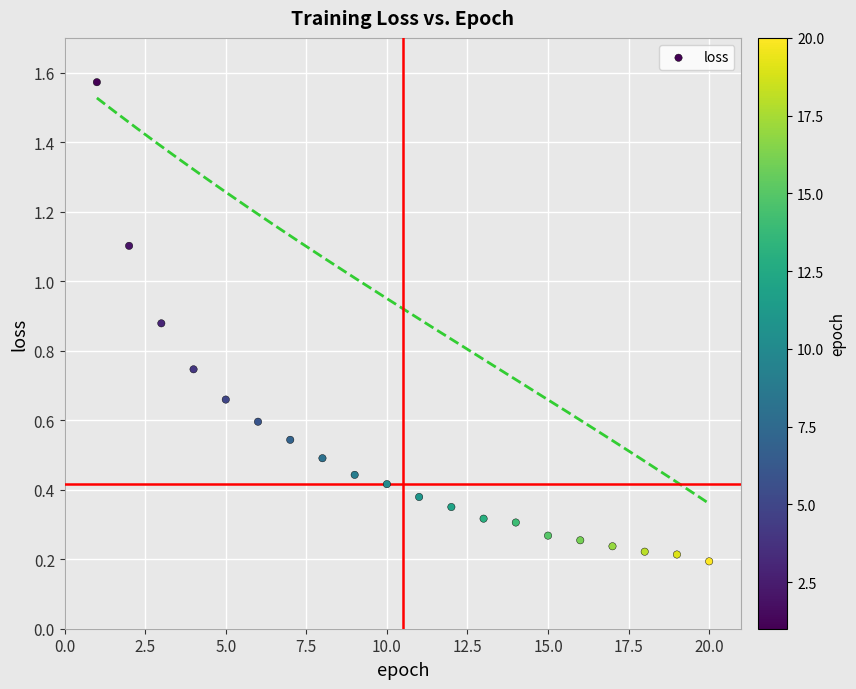

What is the range of X values (max minus min)?

19.0